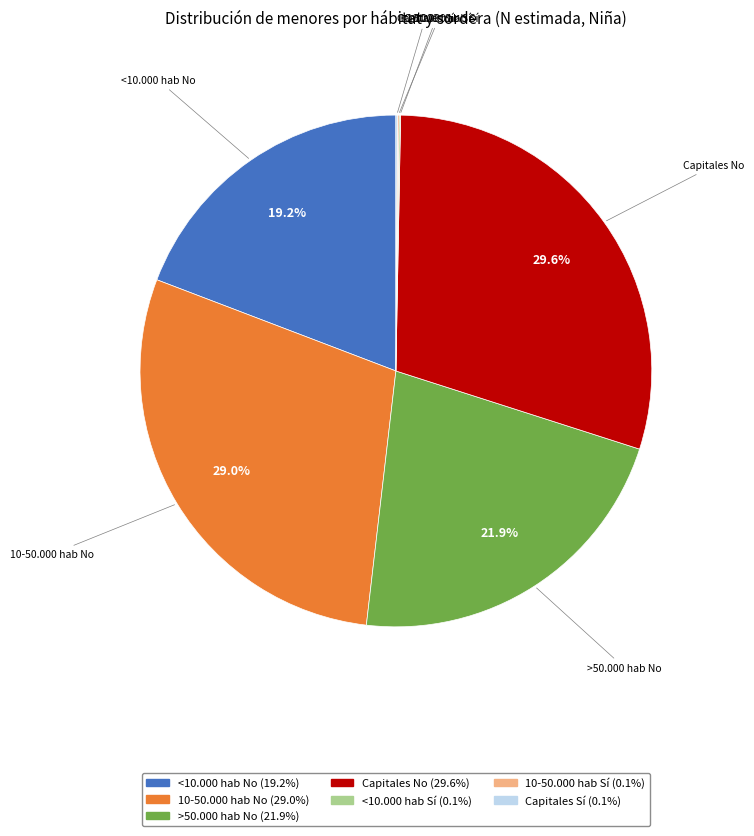

True or false: 10-50.000 hab No accounts for 29% of the total.

True